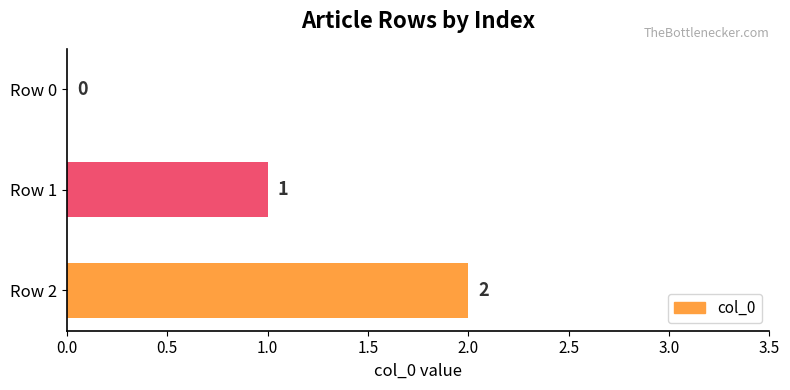

True or false: the data shows 0 at Row 0.

True